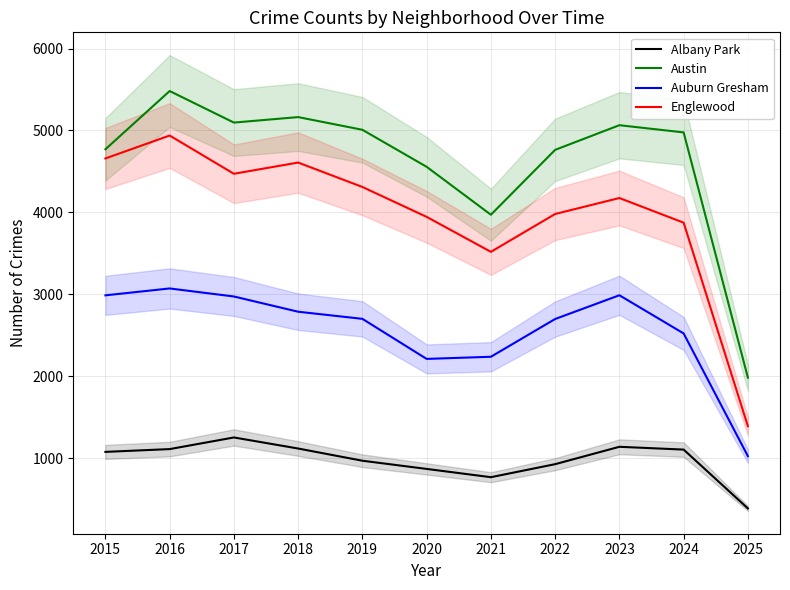

What is the value of the Albany Park point at the 11th from the left?

386